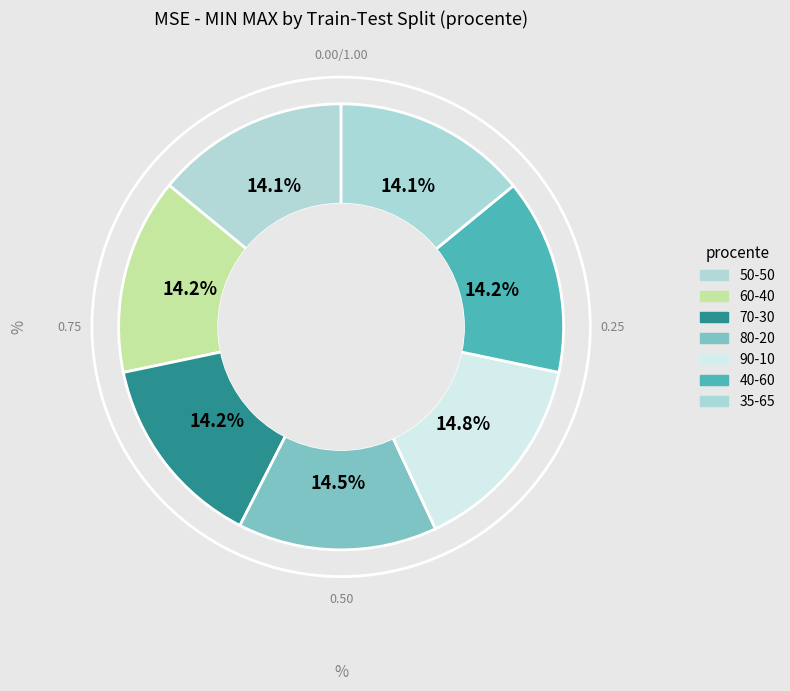

Rank the categories by value from highest to lowest.

90-10, 80-20, 60-40, 70-30, 40-60, 35-65, 50-50